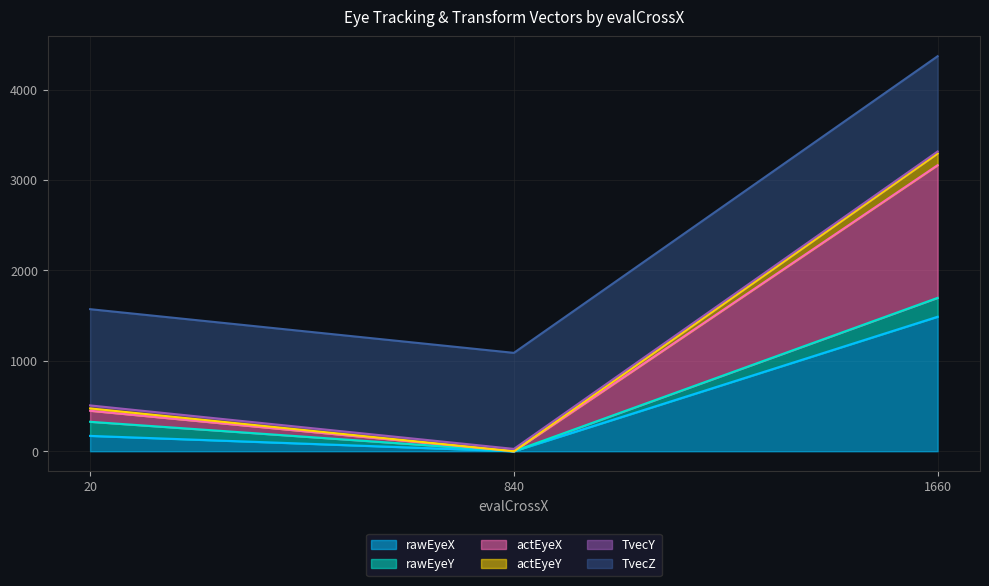

How many actEyeY values are between 0 and 1697?

3